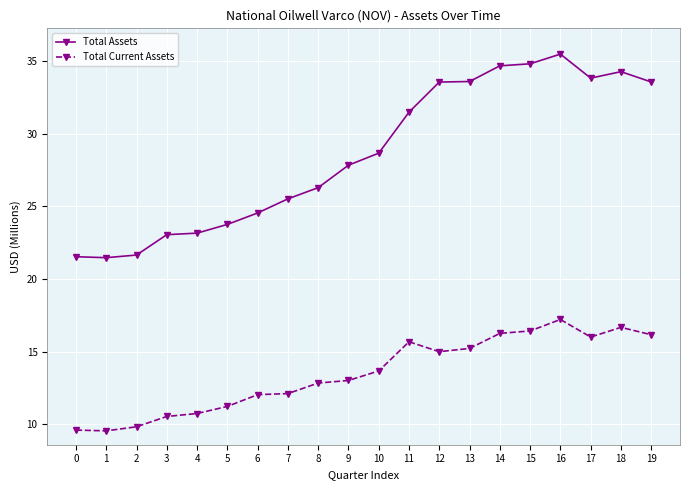

Where is Total Assets nearest to the value 28473?

10